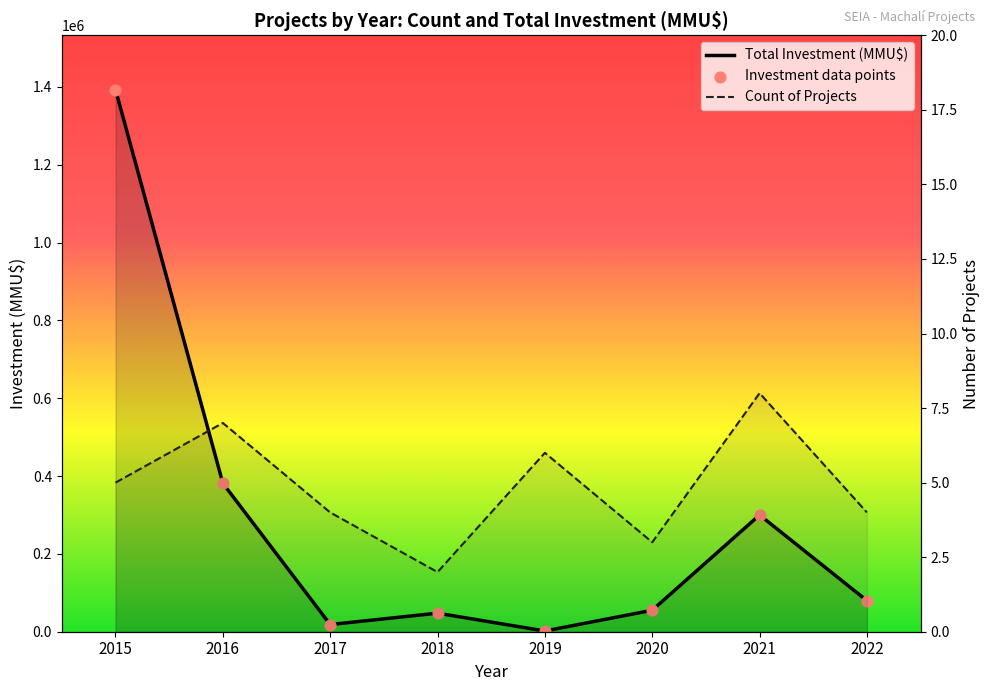

Which series has the widest spread of Y values?

Total Investment (MMU$)